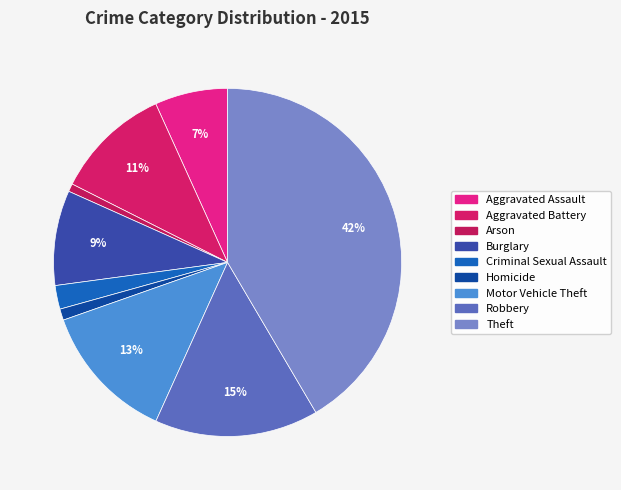

Count the number of slices in the pie.

9